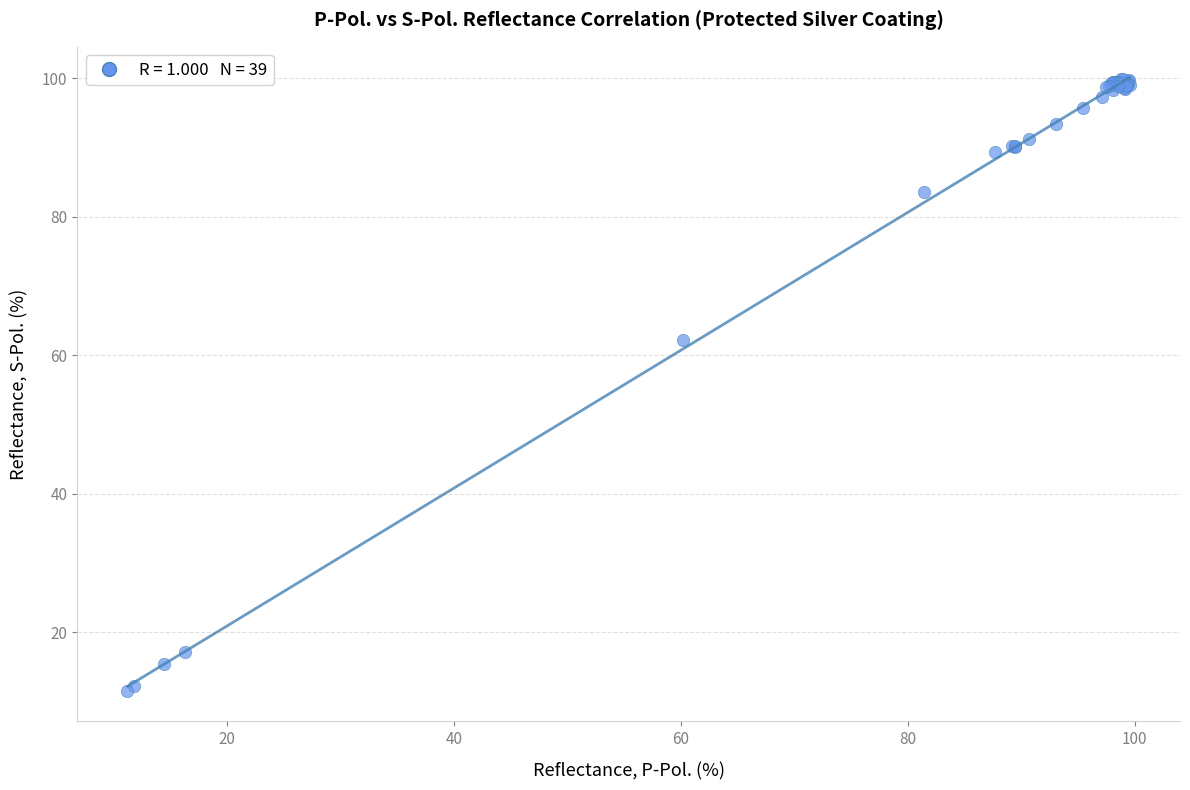

What Y value in the scatter plot is closest to 55?

62.3